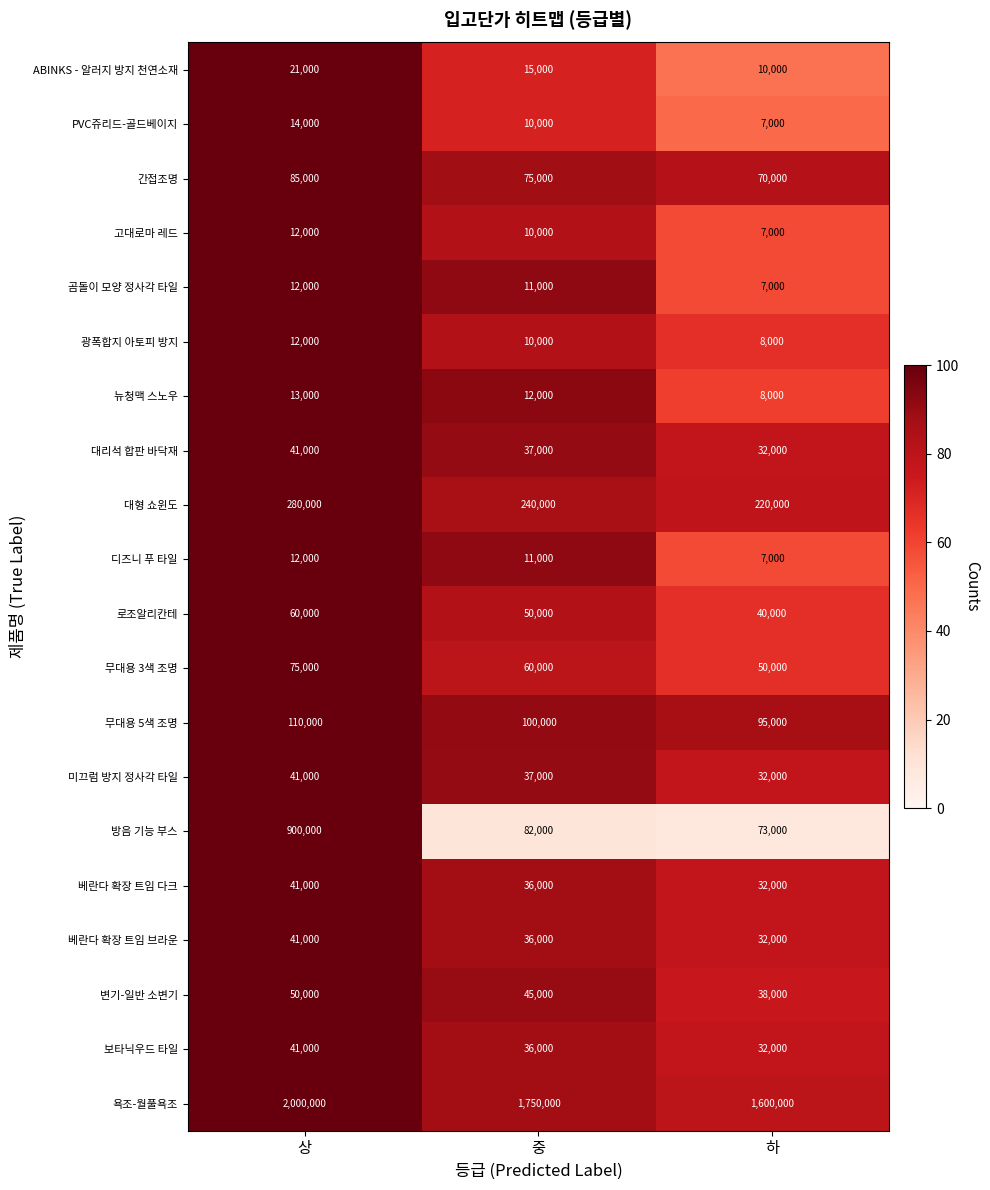

What is the difference between the highest and lowest values at 중?

1740000